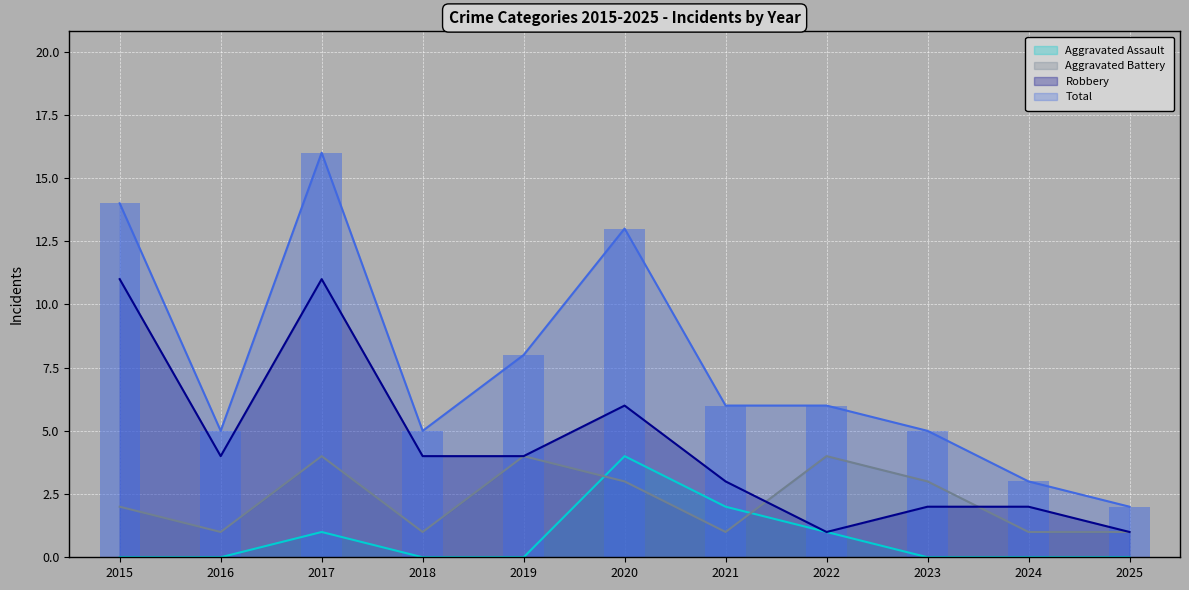

Which category has the lowest value in the Total series?

2025